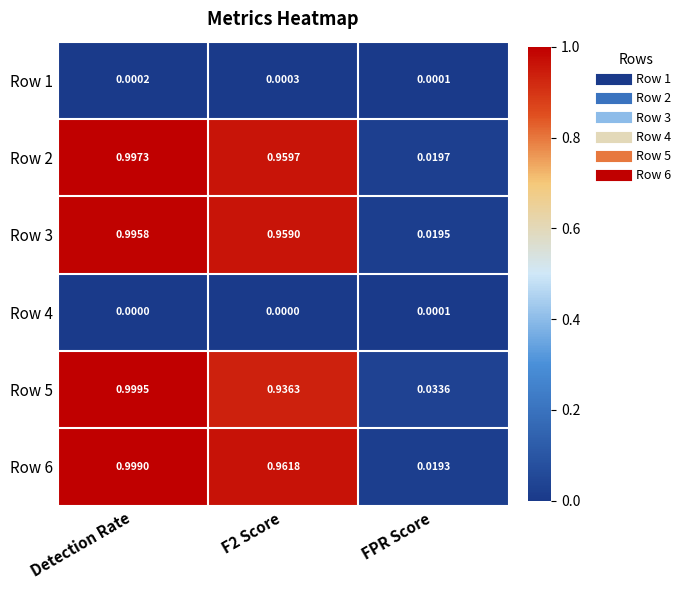

Rank the series by their maximum value, from highest to lowest.

Row 5, Row 6, Row 2, Row 3, Row 1, Row 4